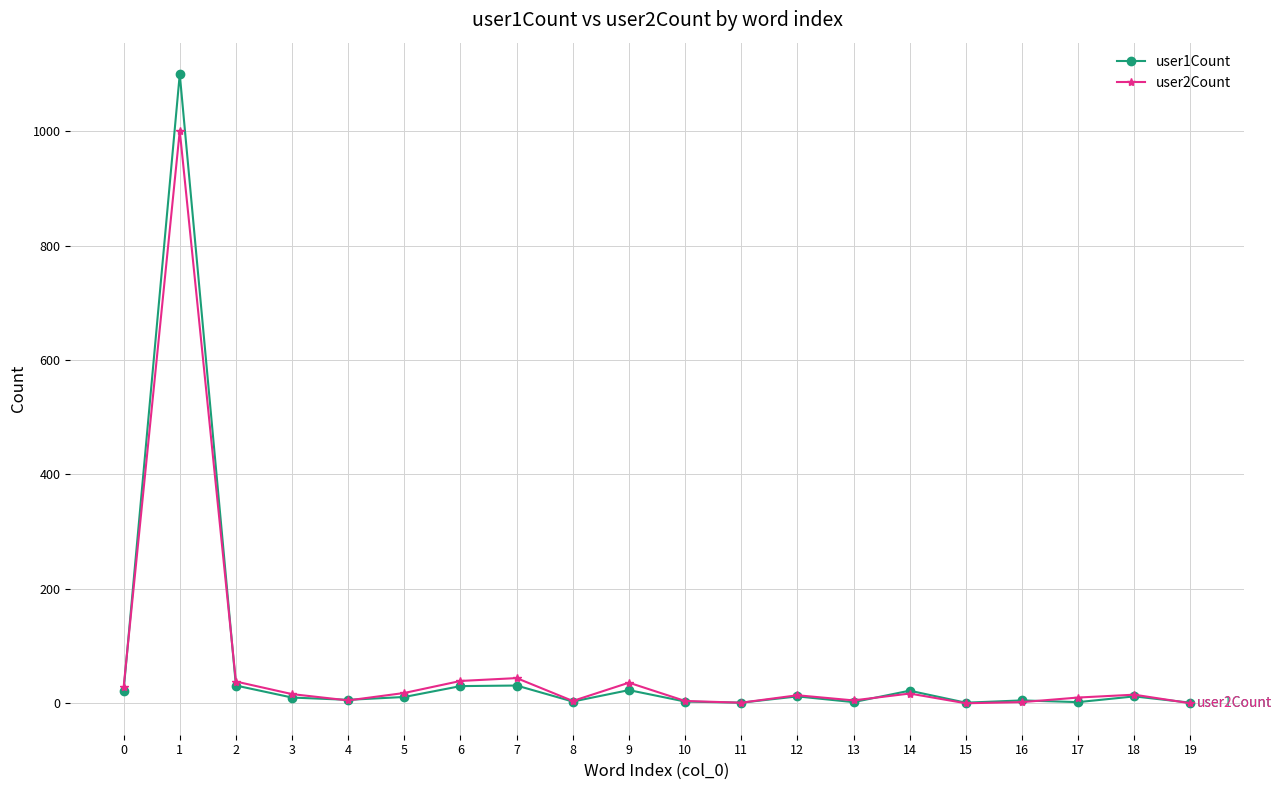

Rank the series by their maximum value, from lowest to highest.

user2Count, user1Count